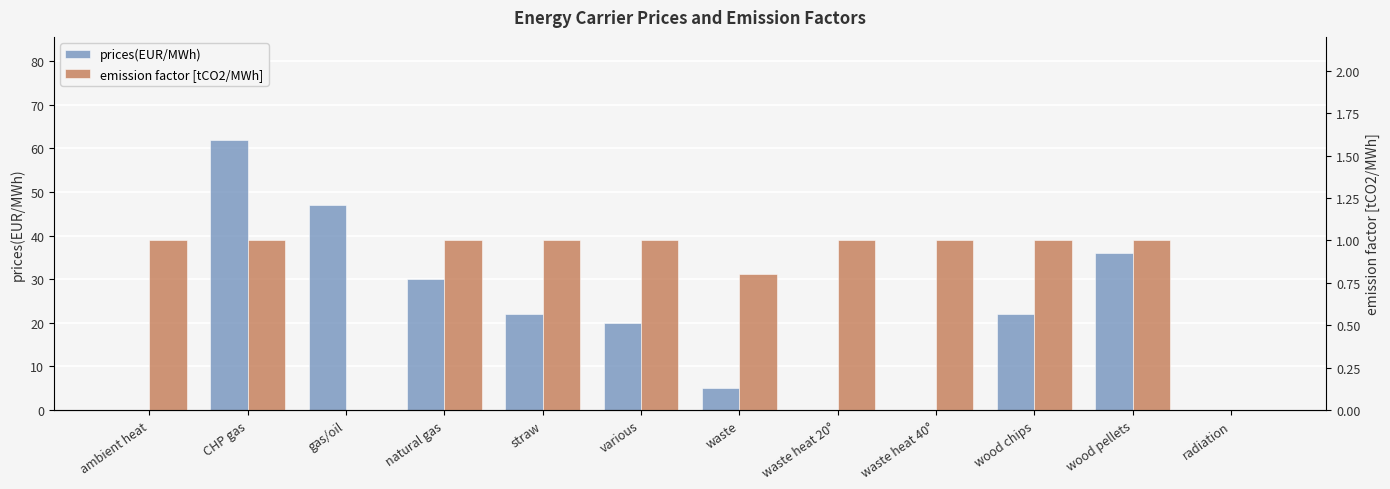

List the series in order of their overall mean, highest first.

prices(EUR/MWh), emission factor [tCO2/MWh]